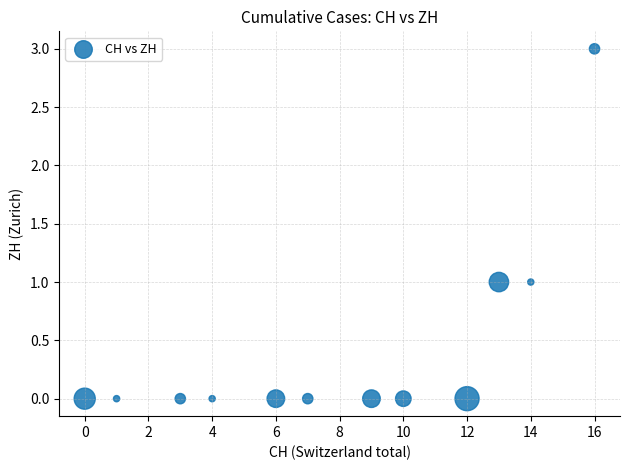

What is the range of X values (max minus min)?

16